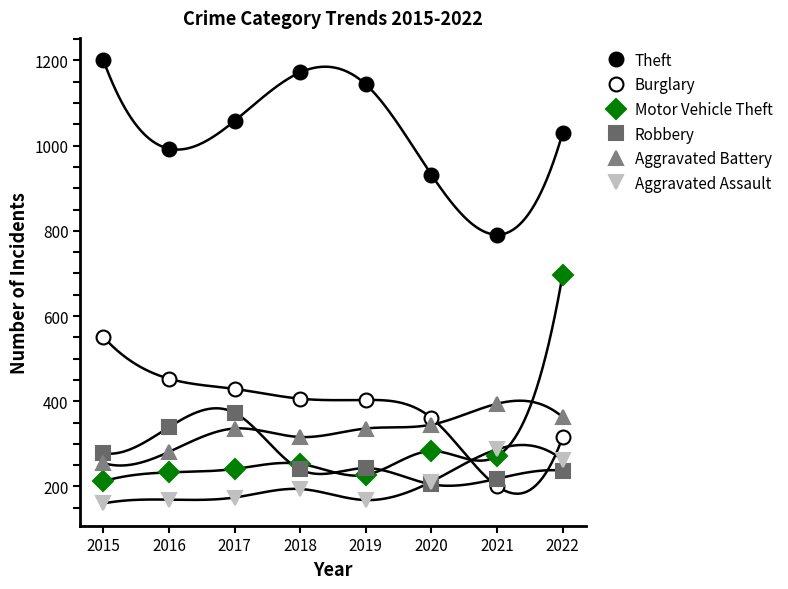

Reading left to right, list all the values displayed in this chart.

Theft: 2015=1201	2016=993	2017=1058	2018=1172	2019=1144	2020=932	2021=791	2022=1029
Burglary: 2015=551	2016=453	2017=429	2018=406	2019=403	2020=361	2021=201	2022=315
Motor Vehicle Theft: 2015=212	2016=233	2017=241	2018=253	2019=227	2020=283	2021=271	2022=696
Robbery: 2015=278	2016=339	2017=373	2018=240	2019=243	2020=205	2021=218	2022=237
Aggravated Battery: 2015=255	2016=281	2017=336	2018=316	2019=336	2020=345	2021=394	2022=363
Aggravated Assault: 2015=160	2016=169	2017=174	2018=194	2019=168	2020=211	2021=287	2022=262